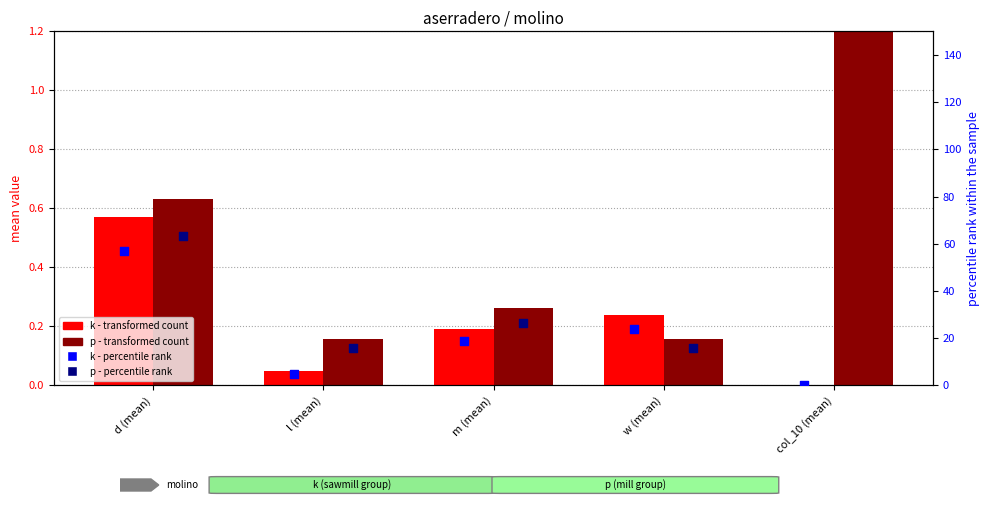

Which series contains the lowest Y value?

k - transformed count